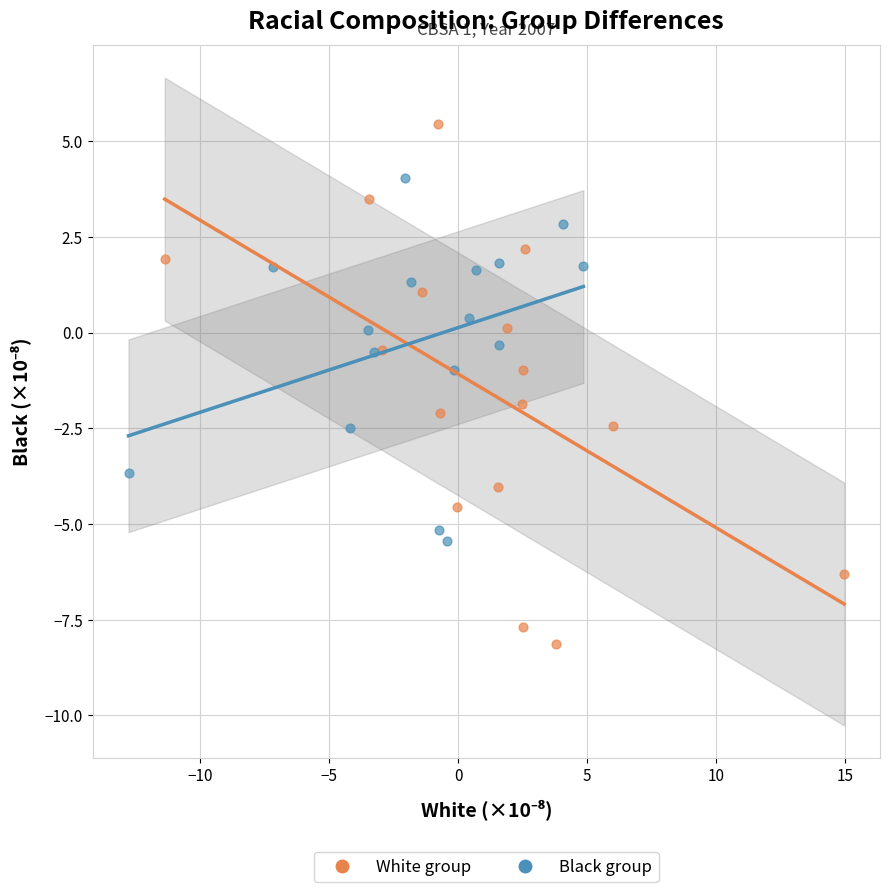

Which series reaches the minimum Y coordinate?

White group